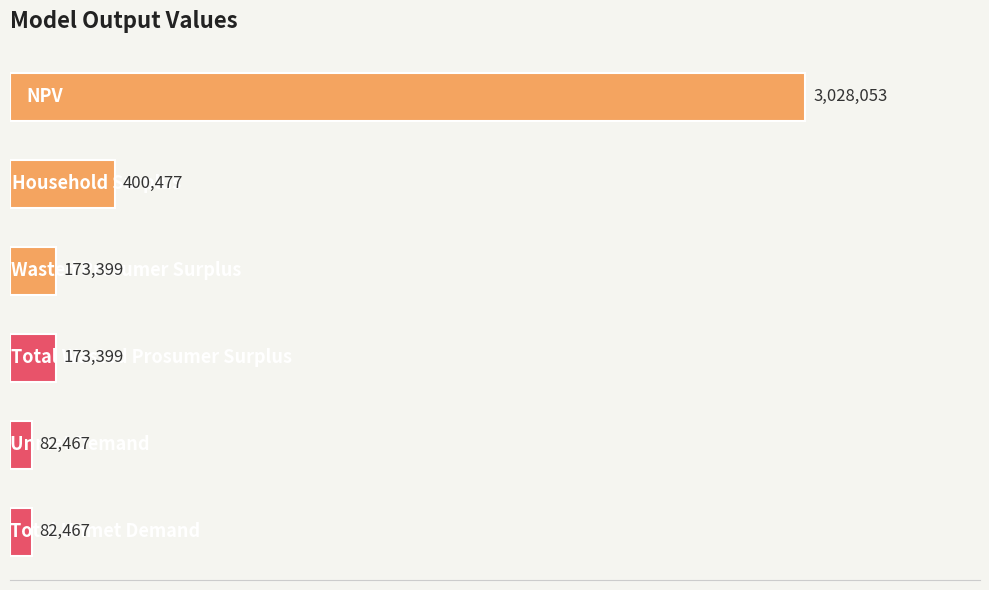

What is the average value?

656710.2